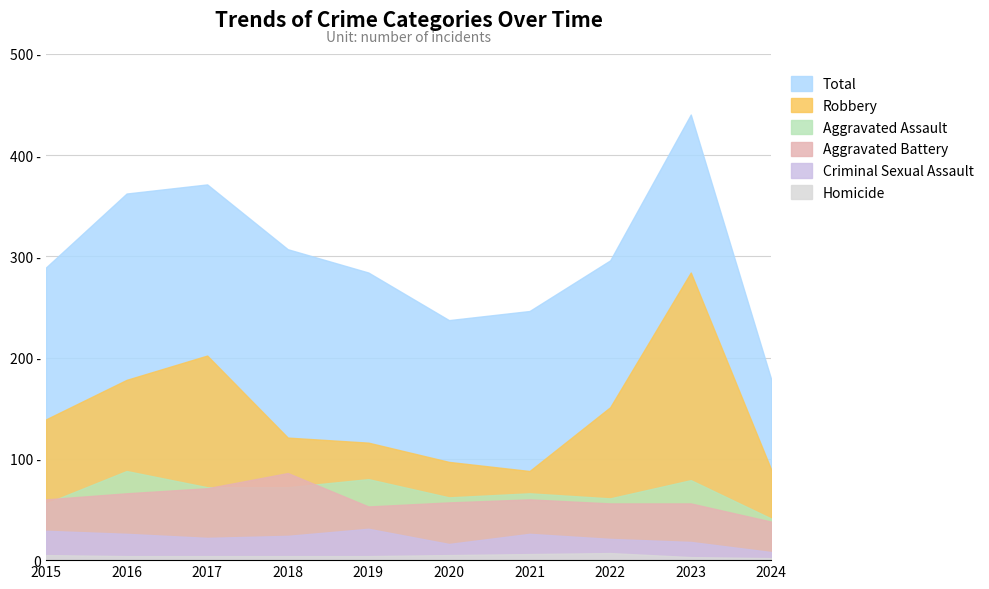

What is the average value of the Total series?

301